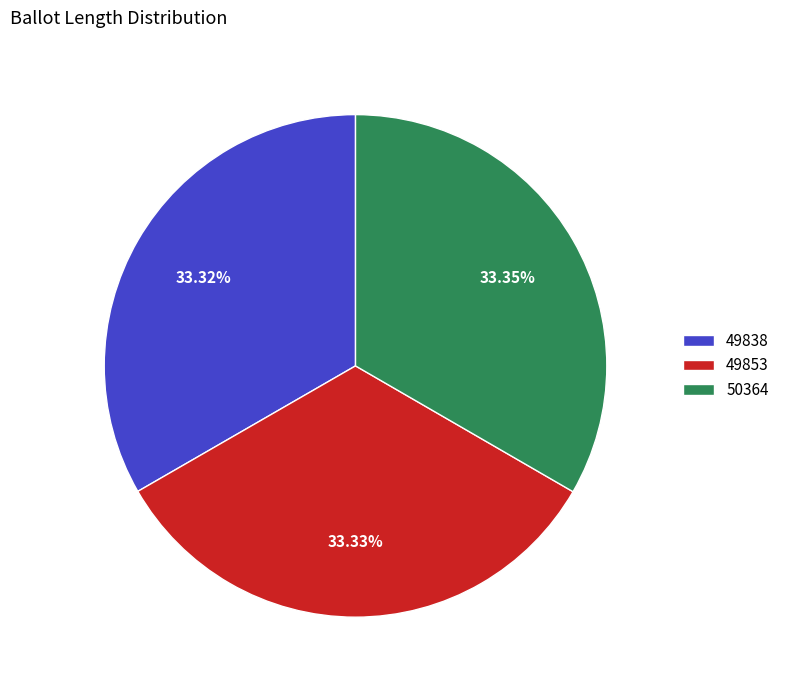

Does 50364 represent more than half of the total?

No